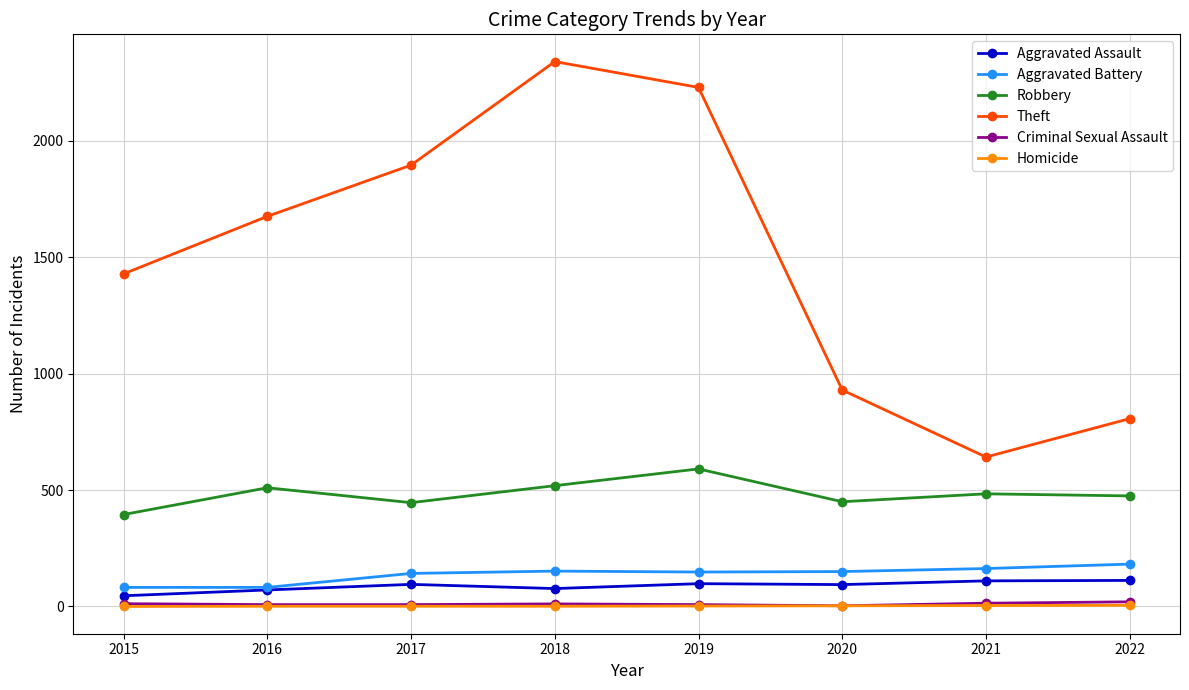

The Robbery series shows 446 at 2017. True or false?

True